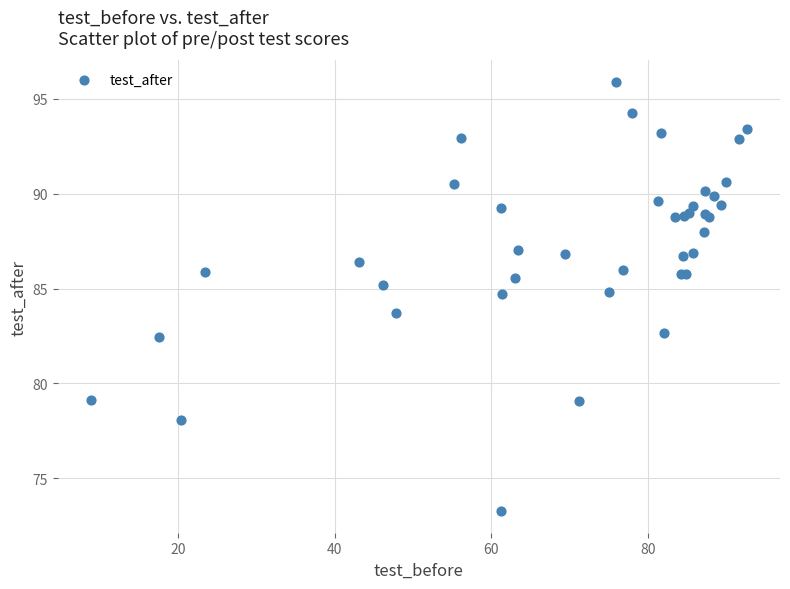

What Y value in the scatter plot is closest to 84?

83.7